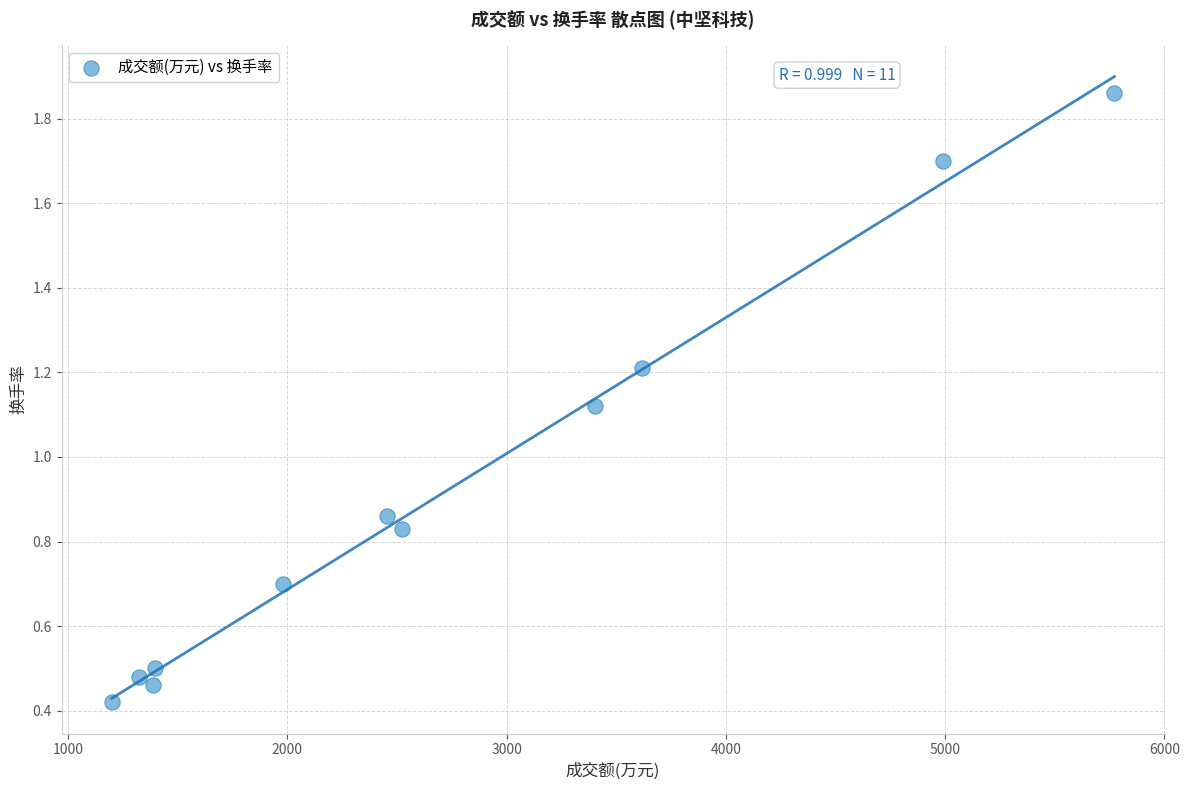

What is the range of X values (max minus min)?

4573.0